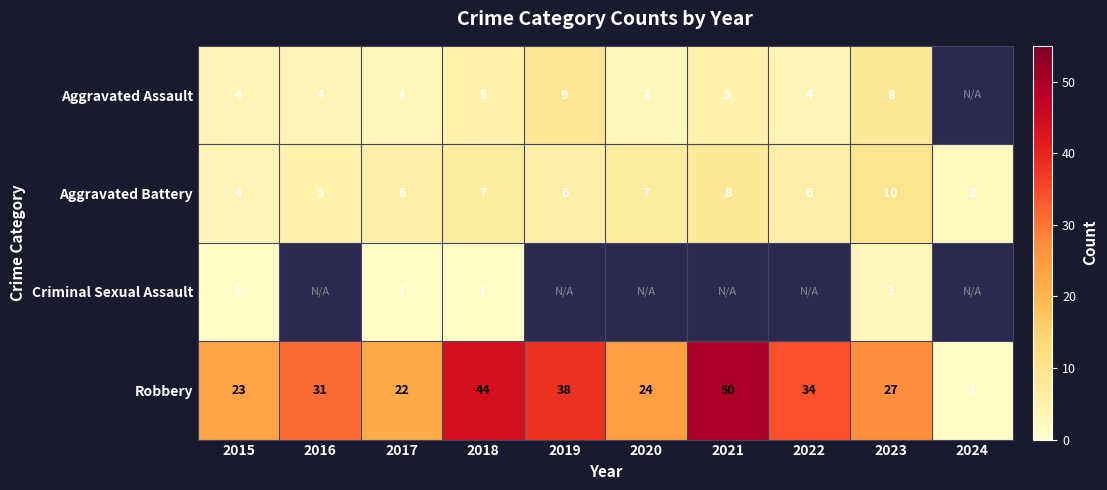

True or false: Aggravated Battery has a value of 1 at 2015.

False